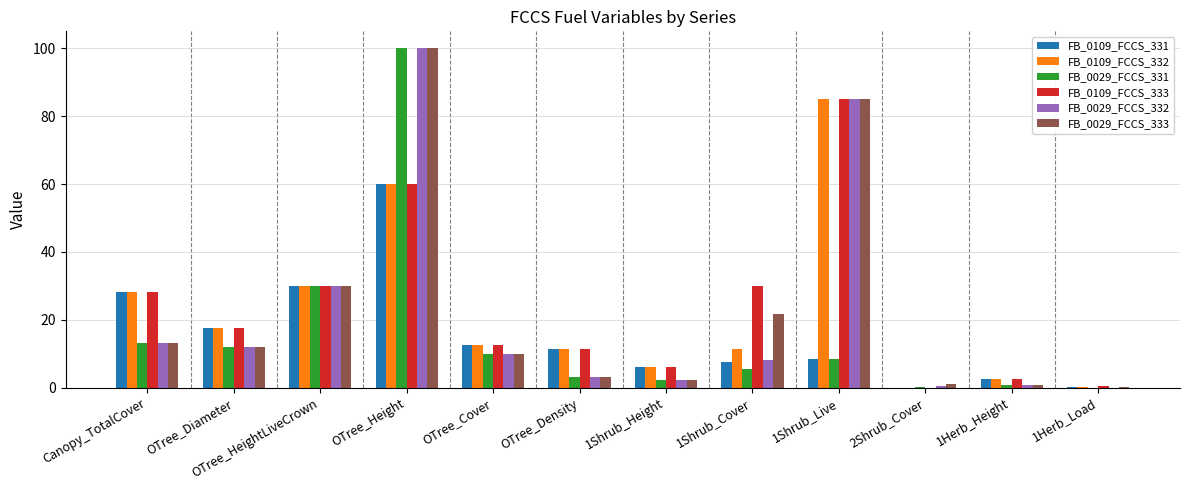

The FB_0109_FCCS_332 series shows 10.1 at Canopy_TotalCover. True or false?

False